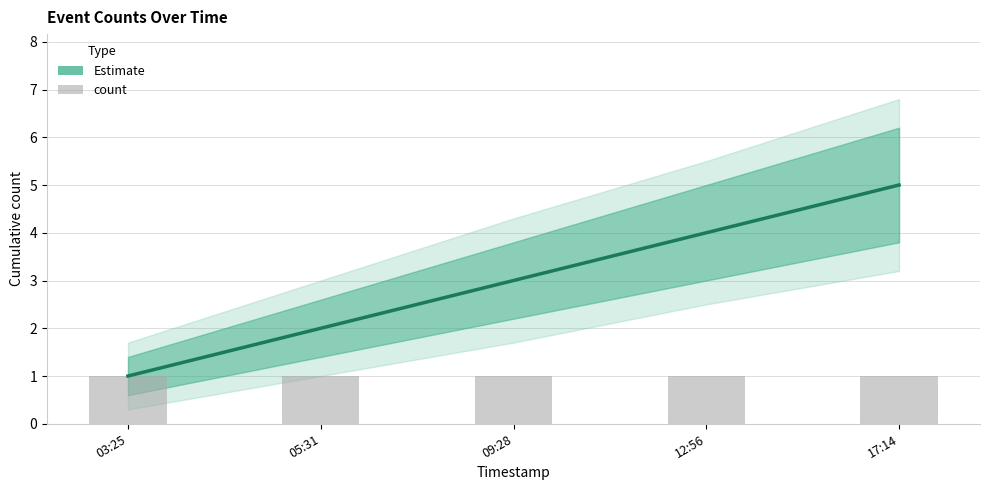

True or false: count has a value of 1 at 12:56.

True